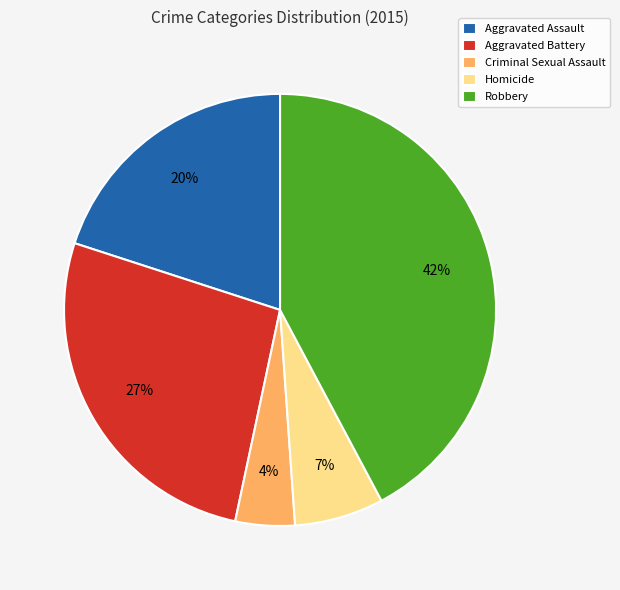

Between Aggravated Battery and Criminal Sexual Assault, which is larger?

Aggravated Battery